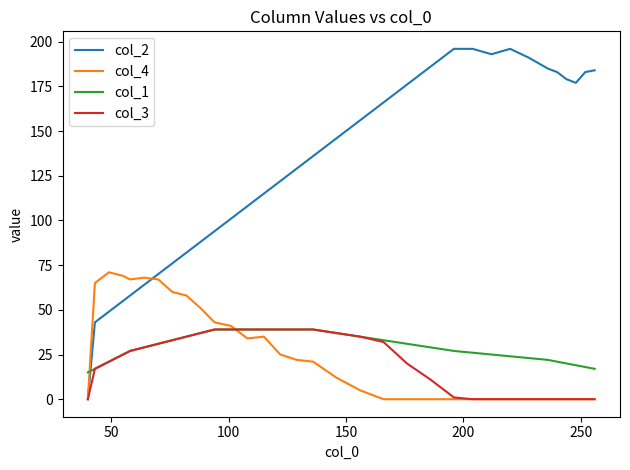

True or false: col_1 and col_2 cross at least once.

True